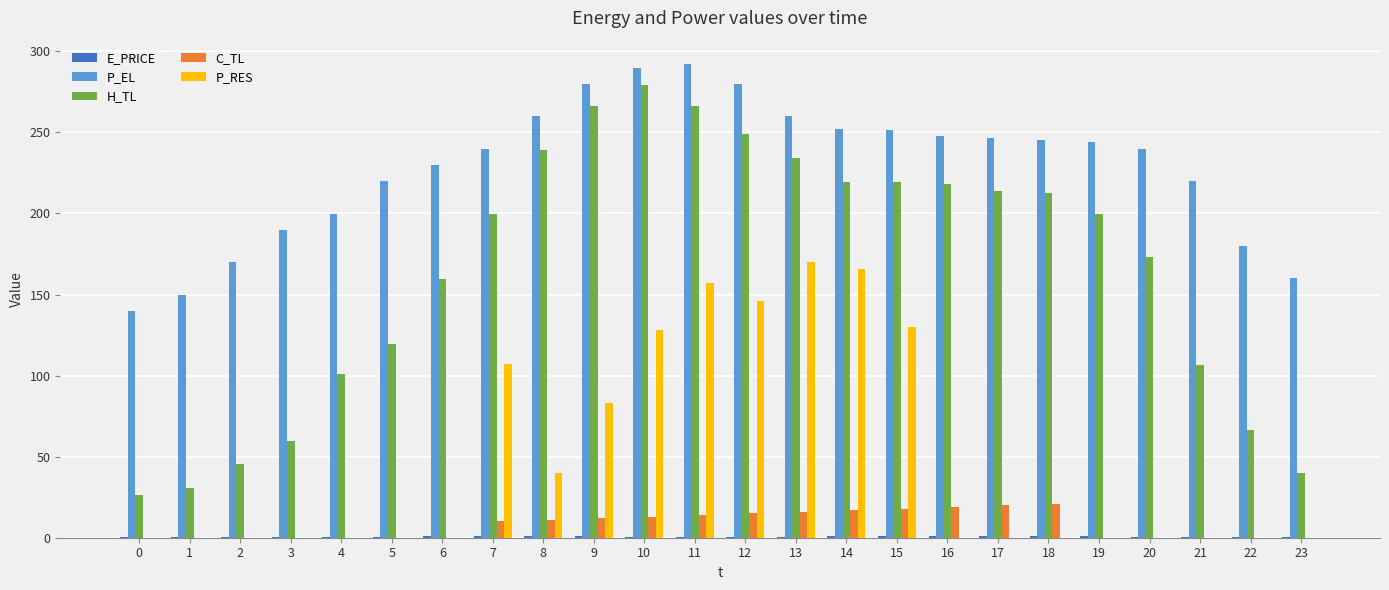

How many data points in C_TL are above 10?

12